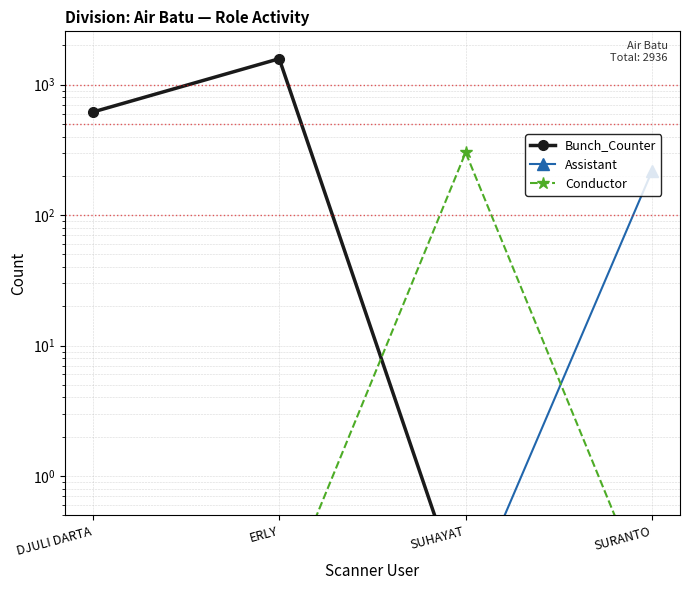

Rank the series at SURANTO from highest to lowest value.

Assistant, Bunch_Counter, Conductor